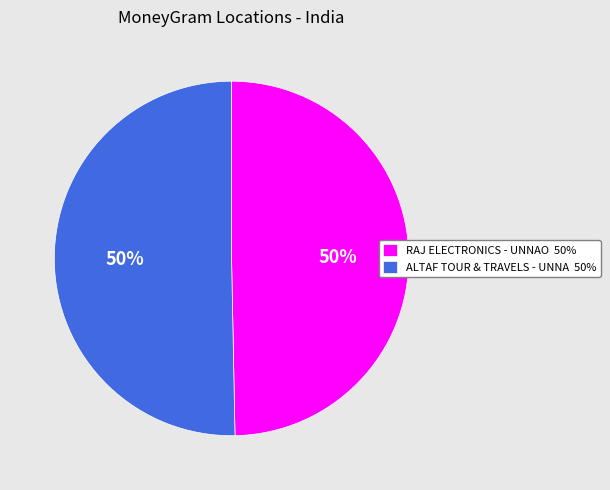

The ALTAF TOUR & TRAVELS - UNNA 50% slice represents 36% of the pie. True or false?

False